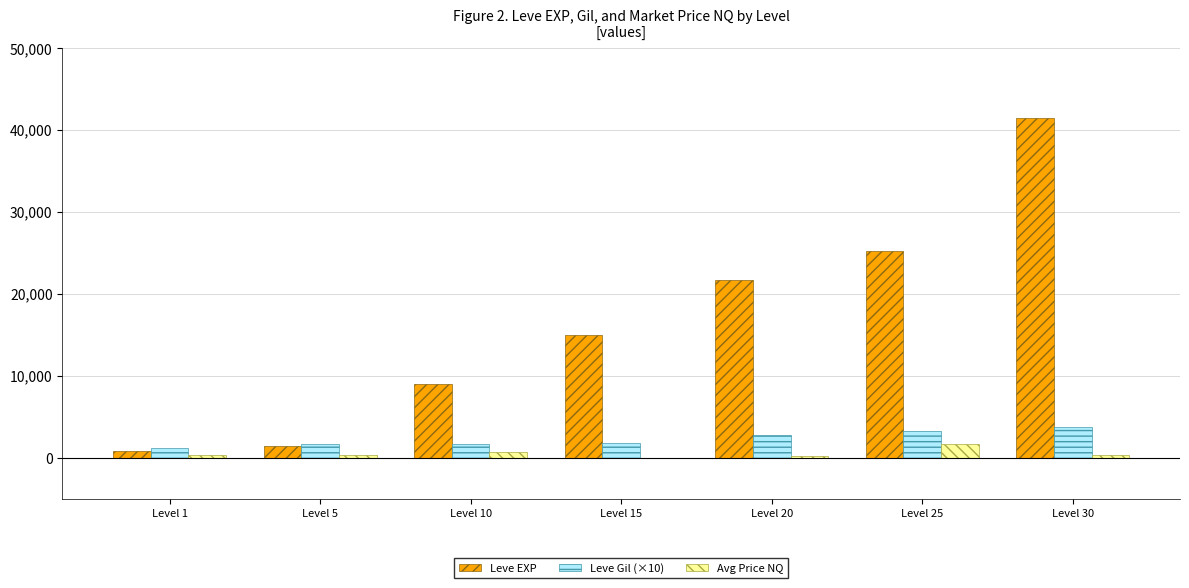

What is the sum of all Avg Price NQ values?

3529